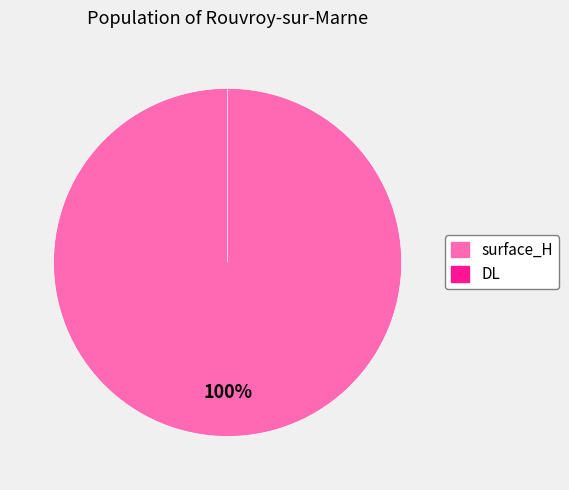

Which category has the biggest portion of the pie?

surface_H